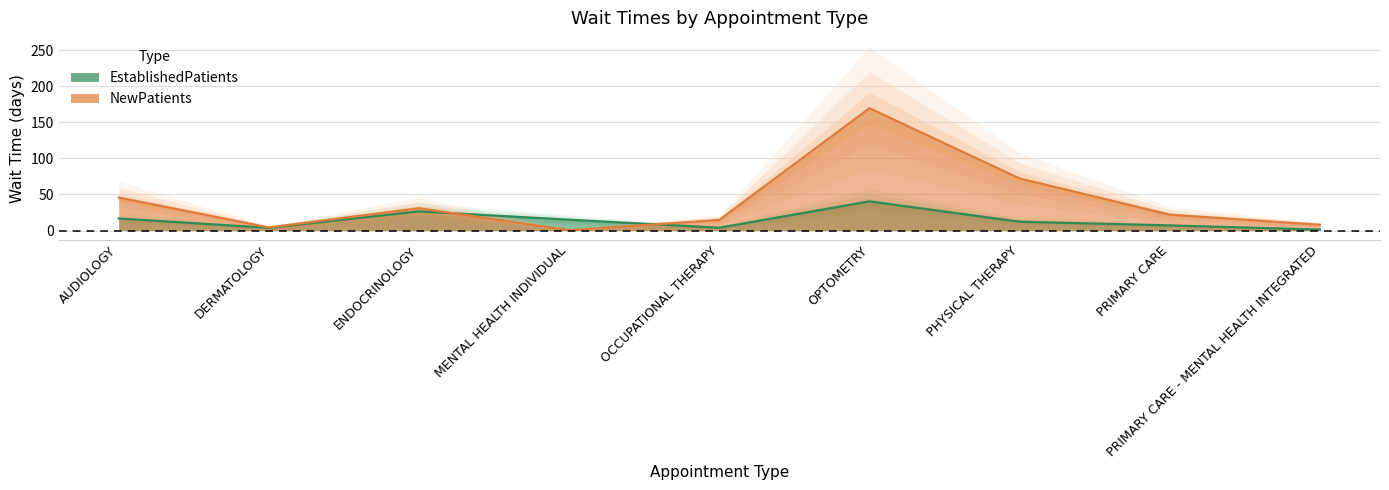

At which category does the chart reach its peak across all series?

OPTOMETRY